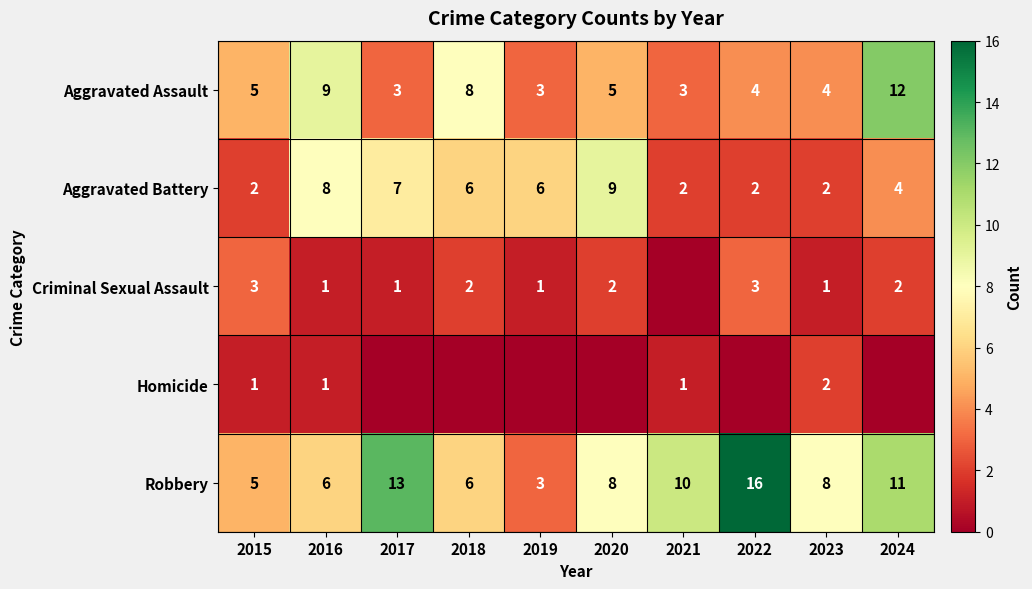

True or false: Aggravated Assault has a value of 4 at 2023.

True